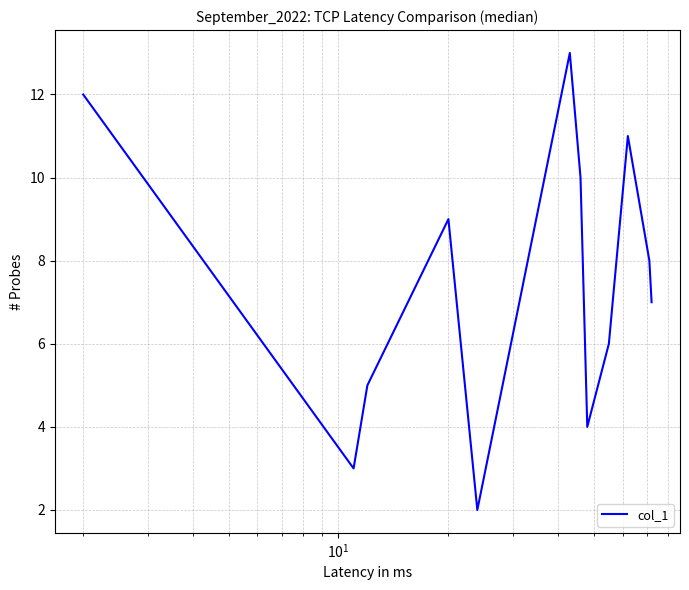

What is the difference between the maximum and minimum values?

11